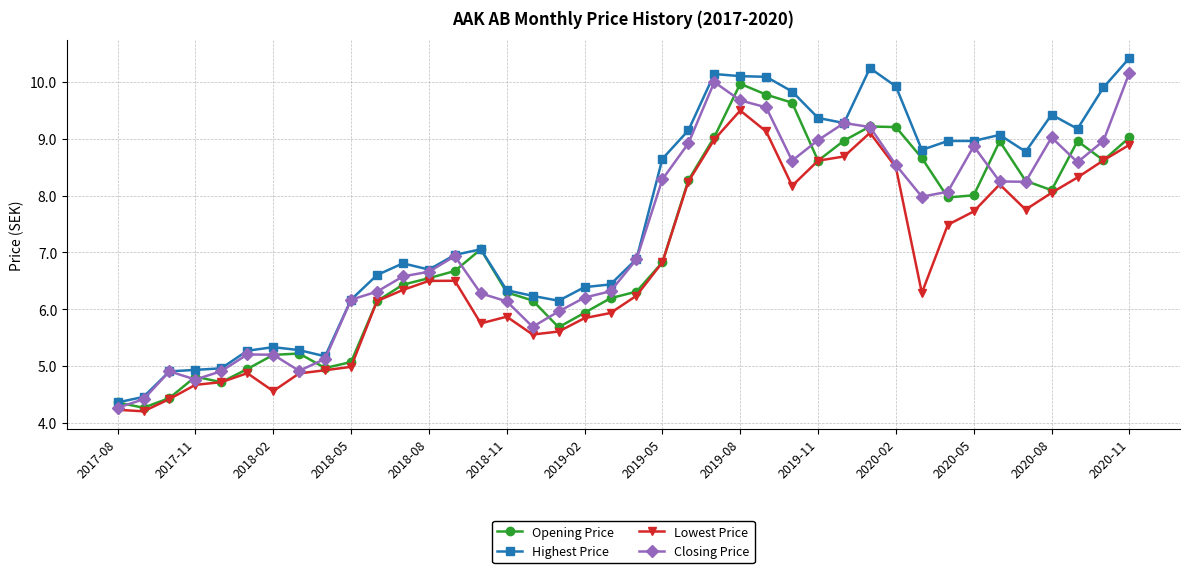

True or false: Lowest Price has more than 2 points higher than both neighbors.

True